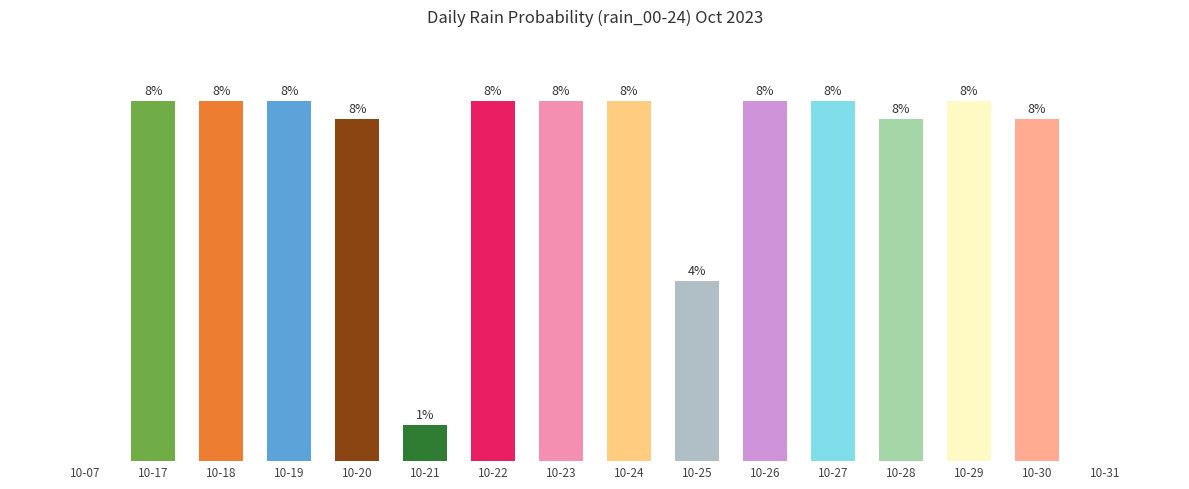

Reading left to right, what are all the values shown in this chart?

0	100	100	100	95	10	100	100	100	50	100	100	95	100	95	0